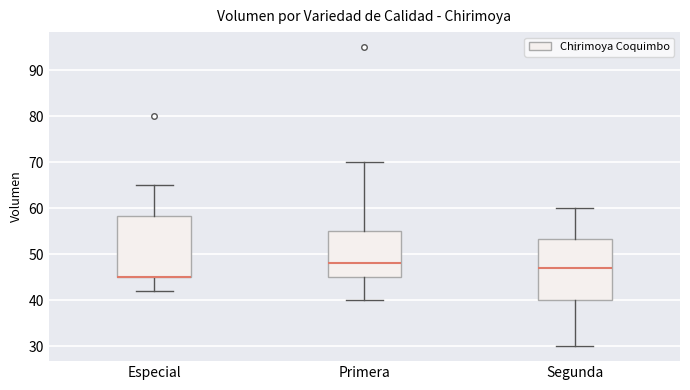

Reading left to right, transcribe this box plot: for each box, give where its median line is, the range the box spans, and where its two whiskers end, as read against the y-axis. The values are not printed on the chart, so give them approximately, as read against the axis.

Especial: median 45 (drawn on the box's lower edge), box 45 to 58, whiskers 42 to 65
Primera: median 48, box 45 to 55, whiskers 40 to 70
Segunda: median 47, box 40 to 53, whiskers 30 to 60